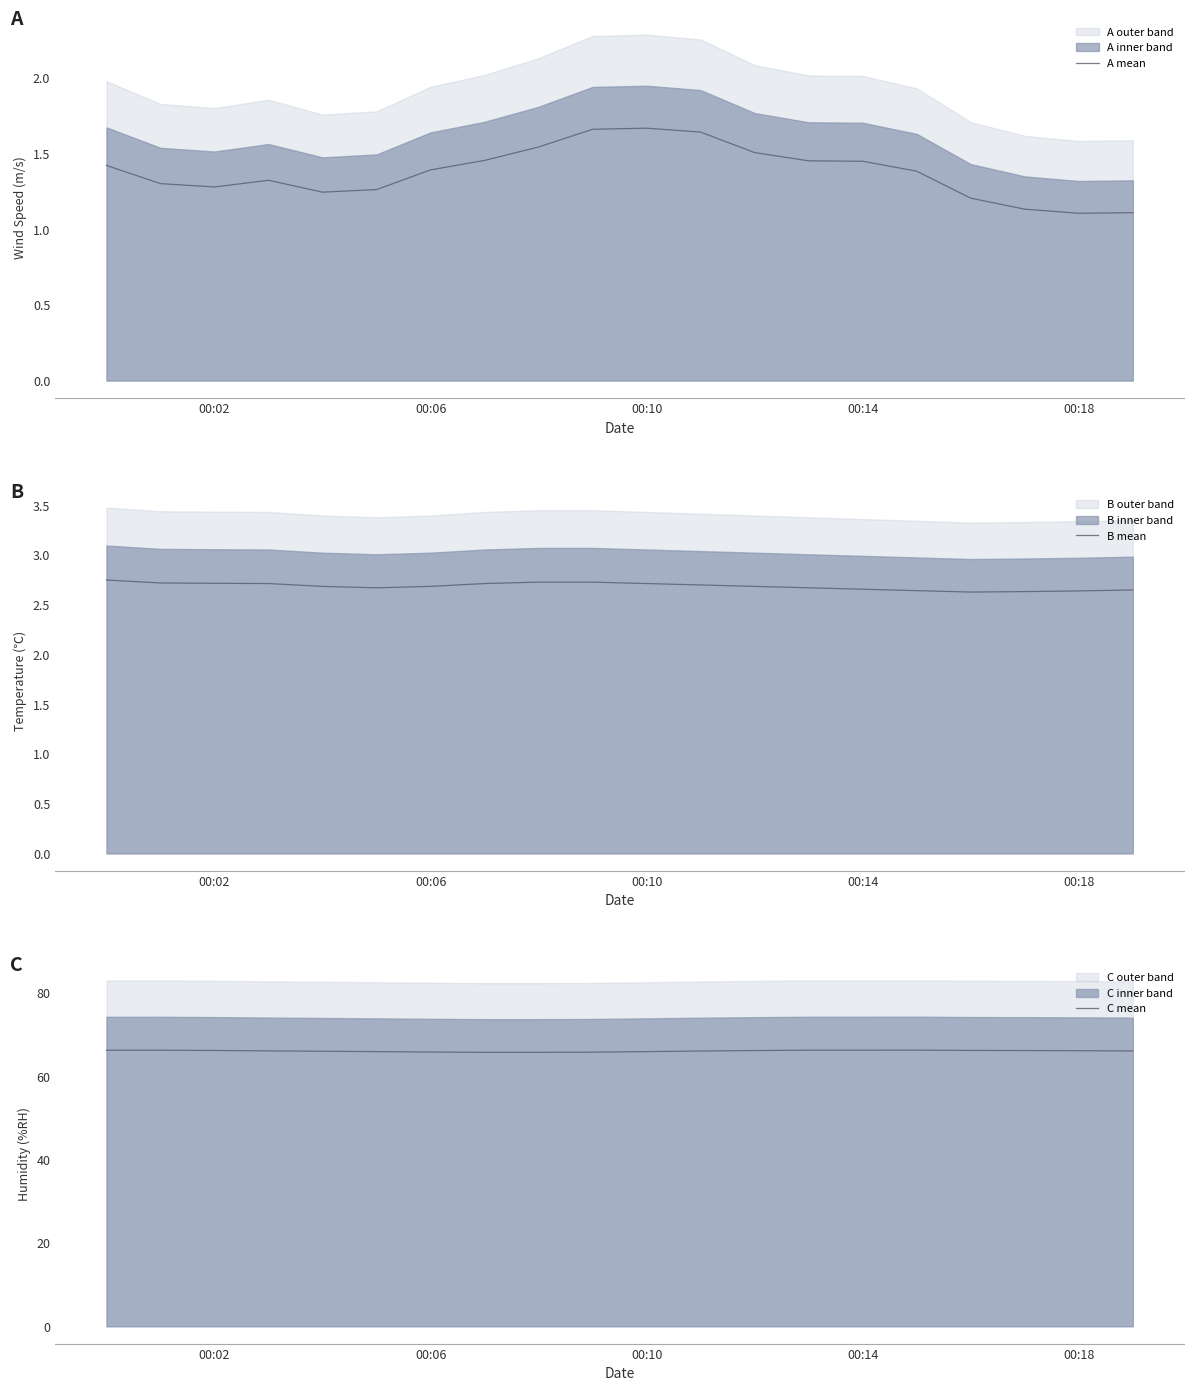

What is the maximum value for A mean?

1.7